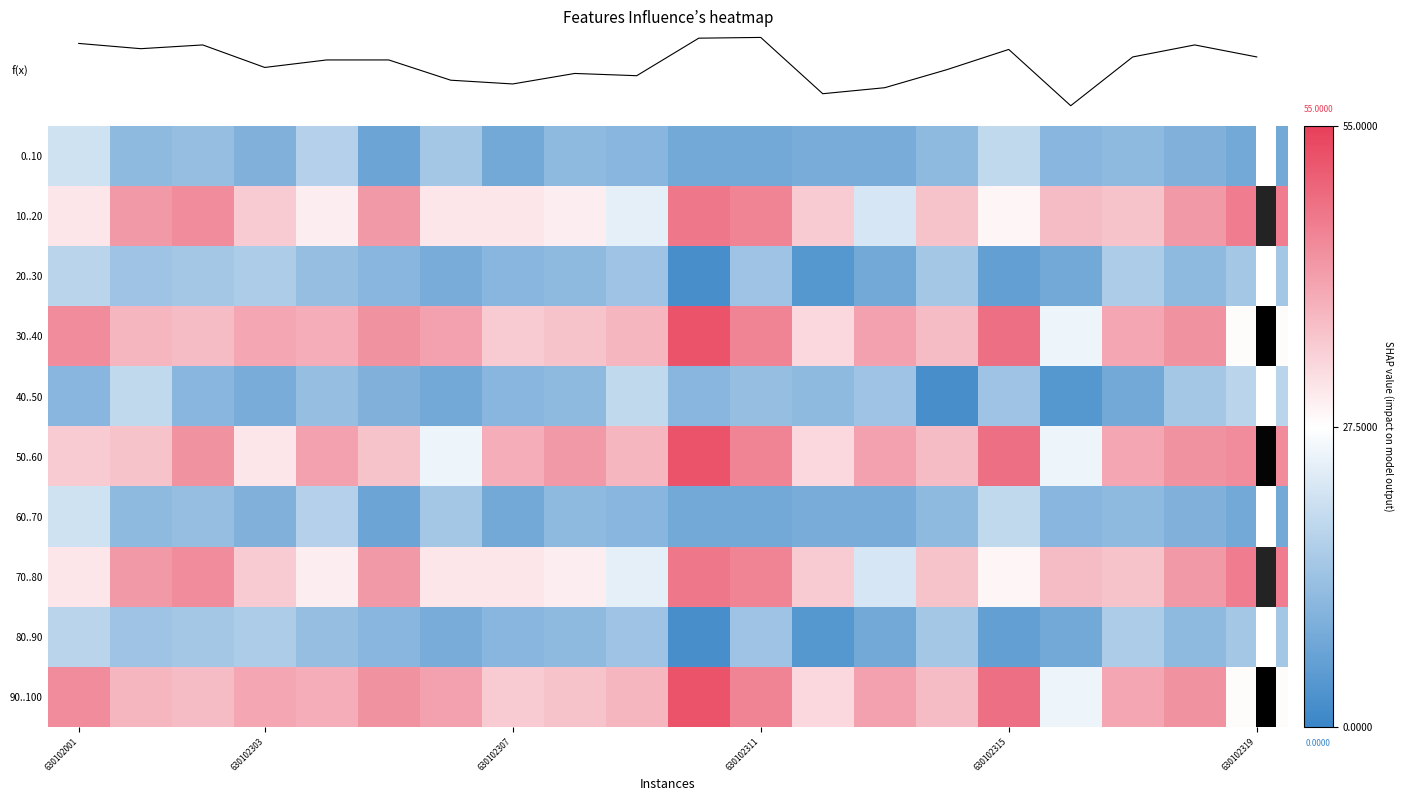

At which label does 80..90 reach its peak?

630102001